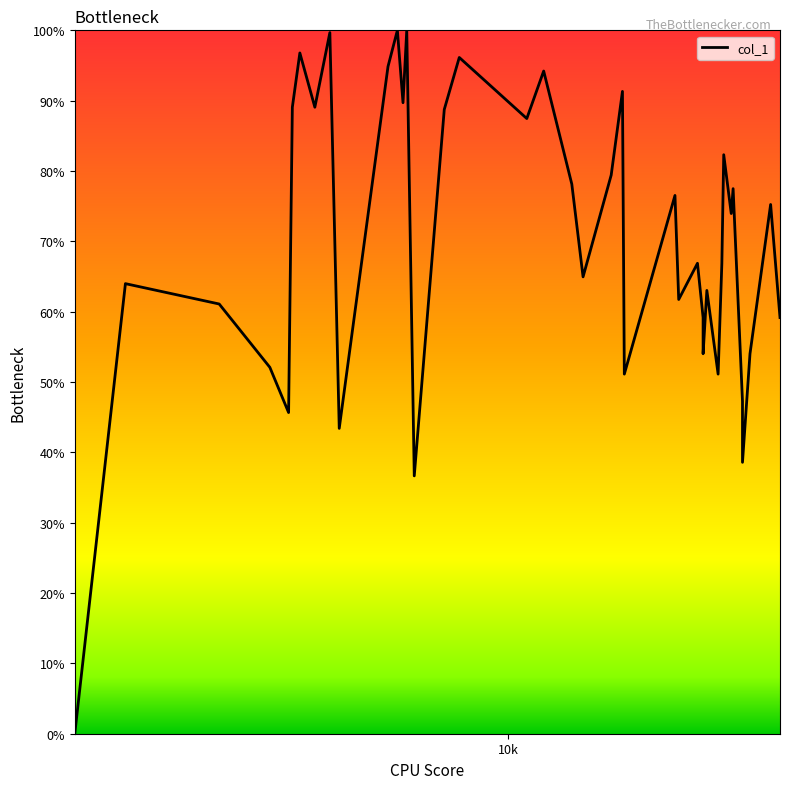

Is this an area chart (filled region under the line)?

No